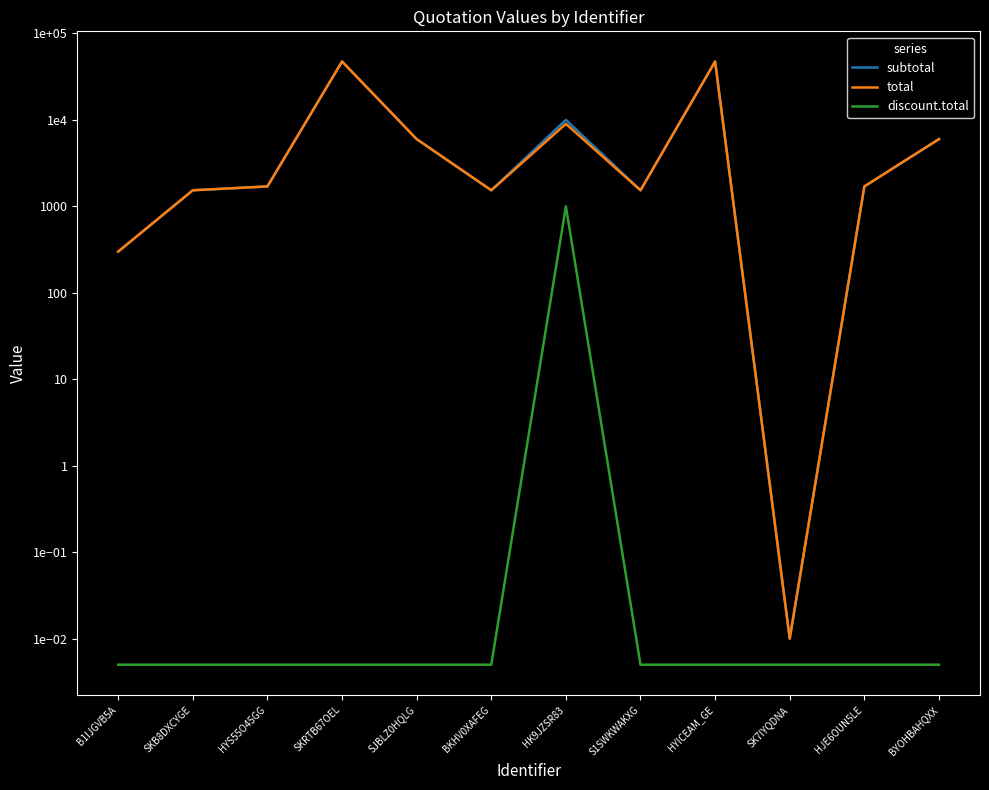

True or false: total has more than 1 points higher than both neighbors.

True